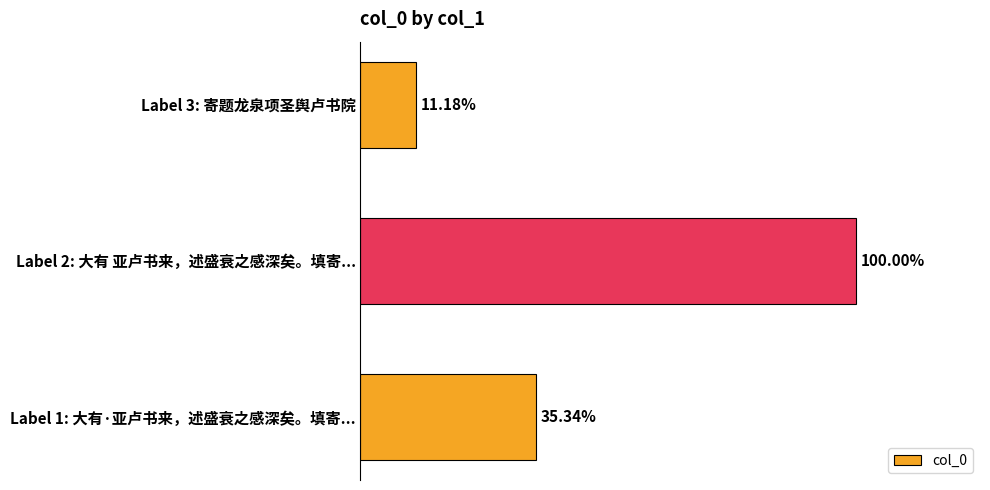

What is the maximum value shown in the chart?

824454